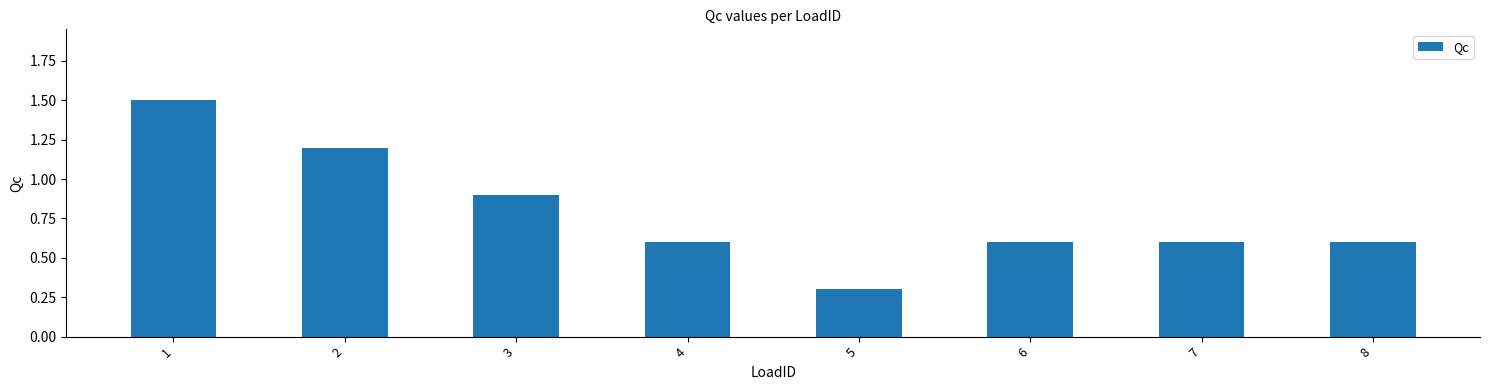

Count the number of data series in this chart.

1